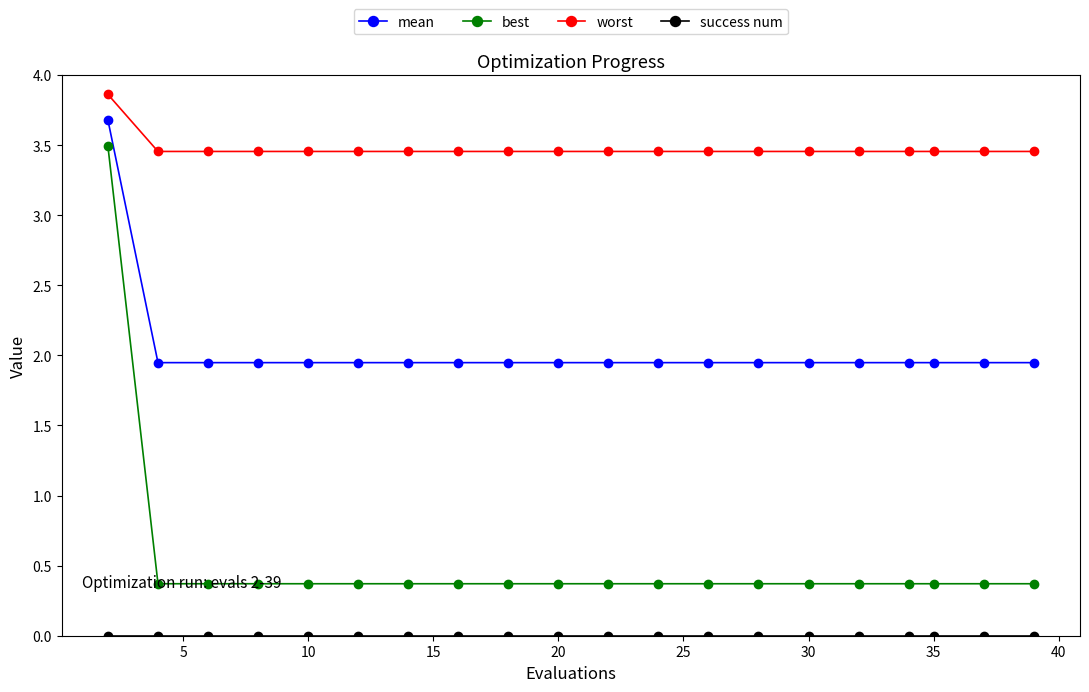

True or false: mean and best cross at least once.

False